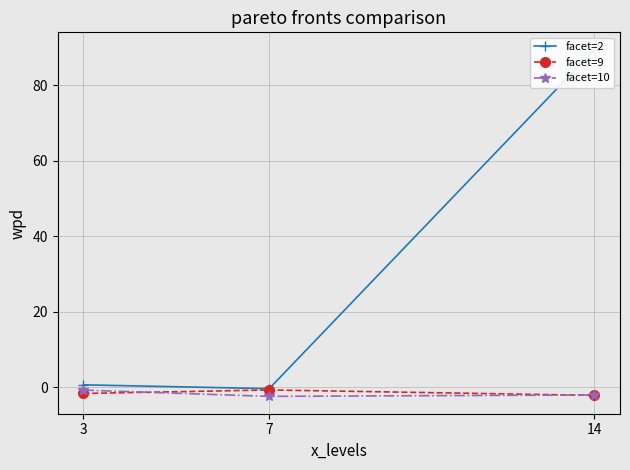

At which label does facet=9 first exceed -1?

7